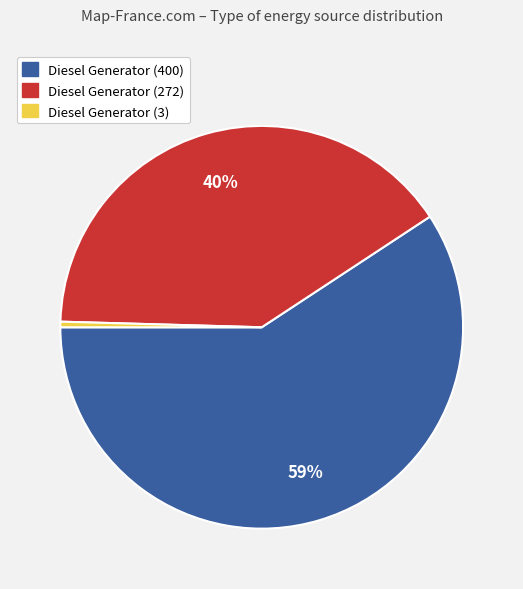

Is there a majority slice in this chart?

Yes